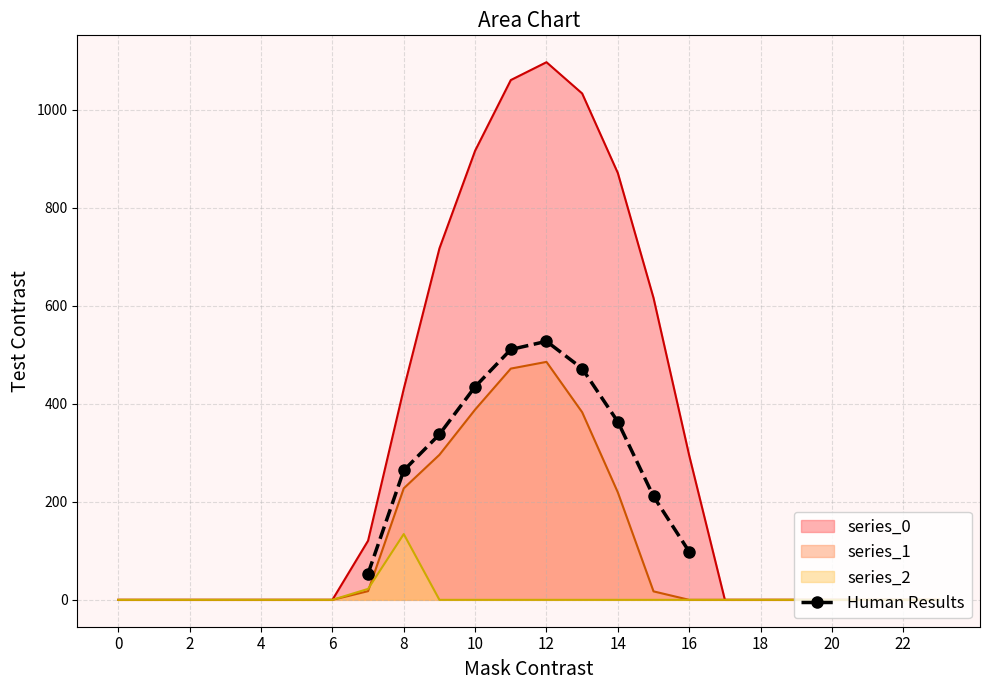

How many values in the Human Results series are below 363?

5